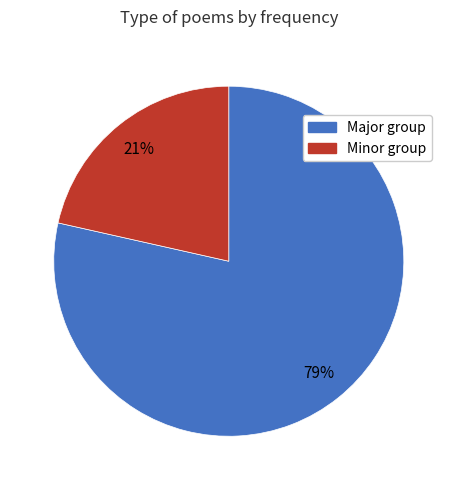

To the nearest percent, what is the average slice percentage?

50%